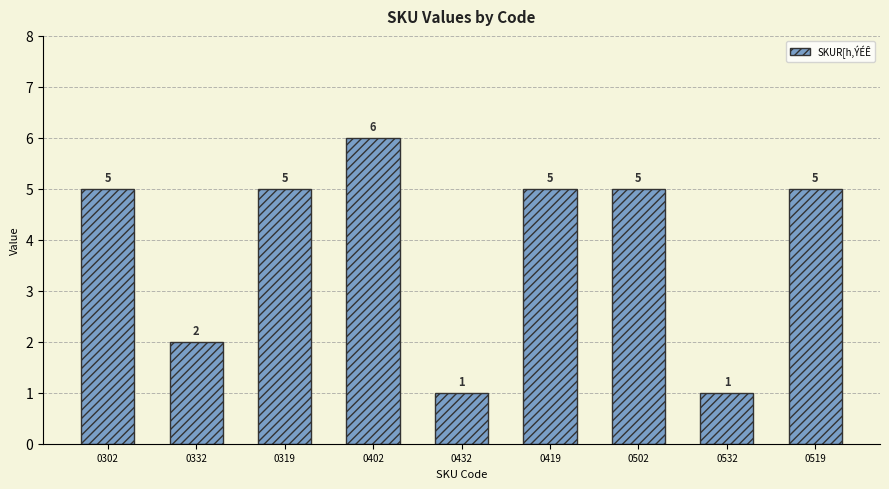

How many series are shown in this chart?

1